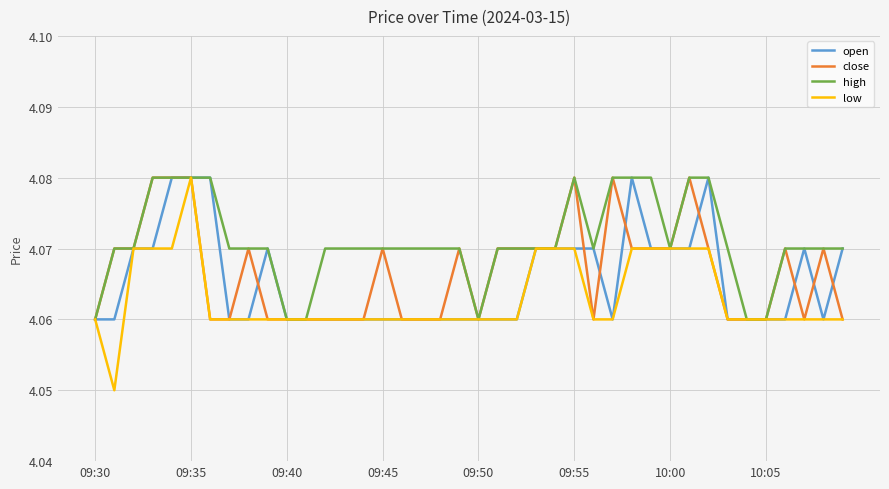

Which series has the widest spread of values?

low